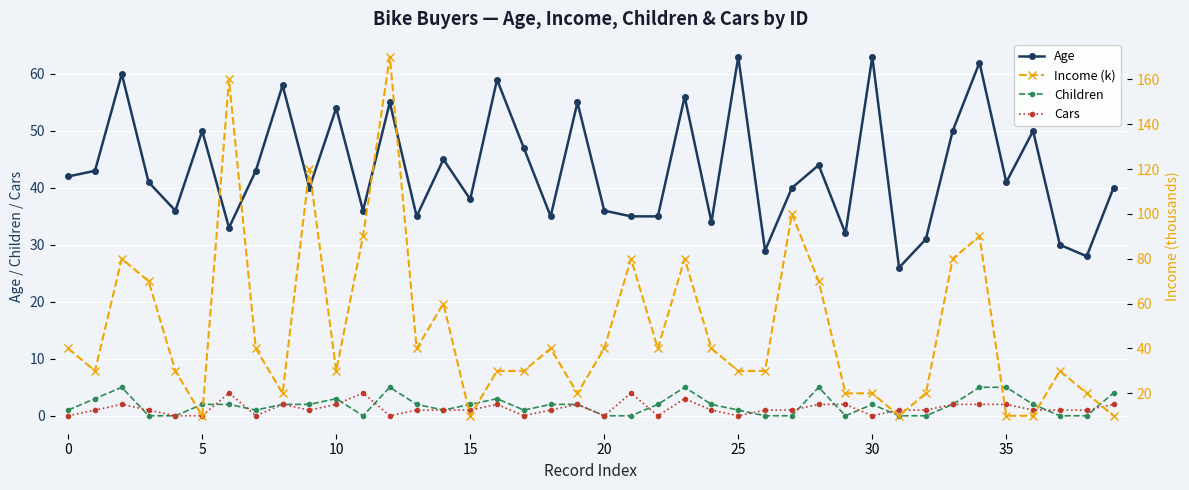

True or false: Age and Cars intersect in this chart.

False